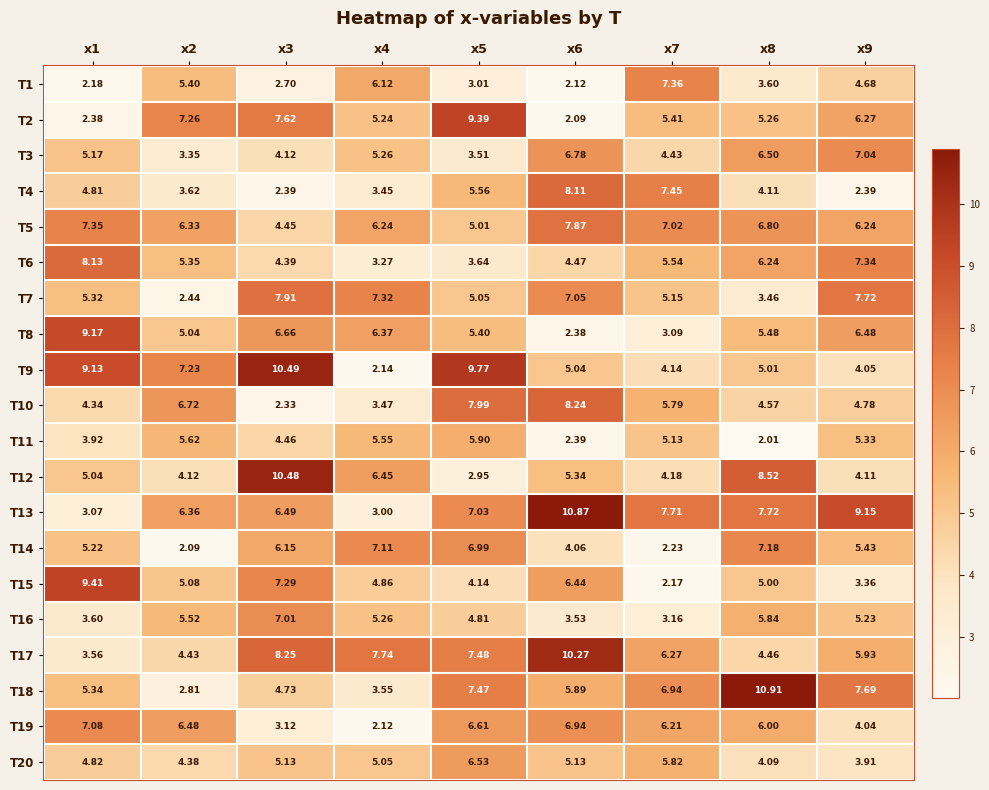

Is the value of T20 at x3 greater than the value of T14 at x2?

Yes